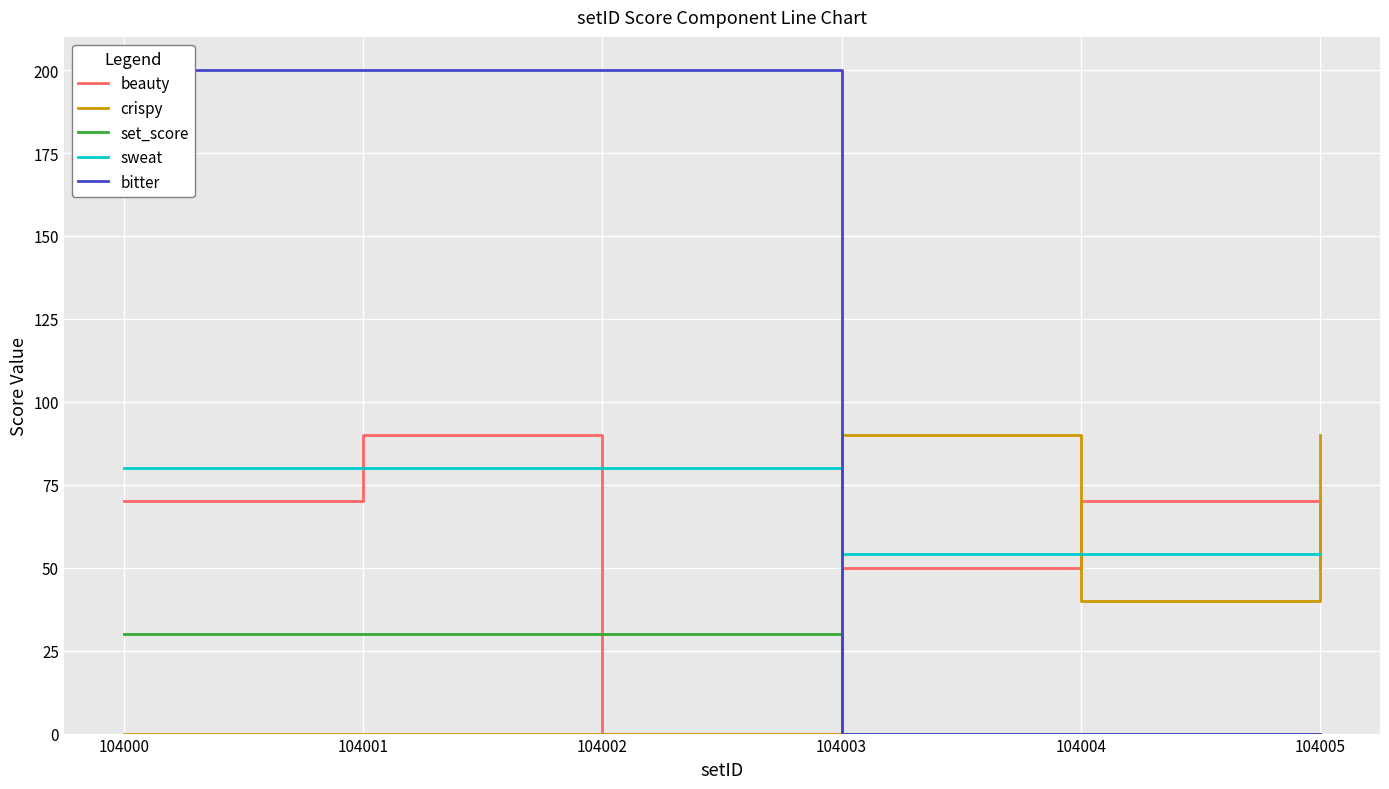

List the labels in order of set_score value, smallest first.

104003, 104004, 104005, 104000, 104001, 104002